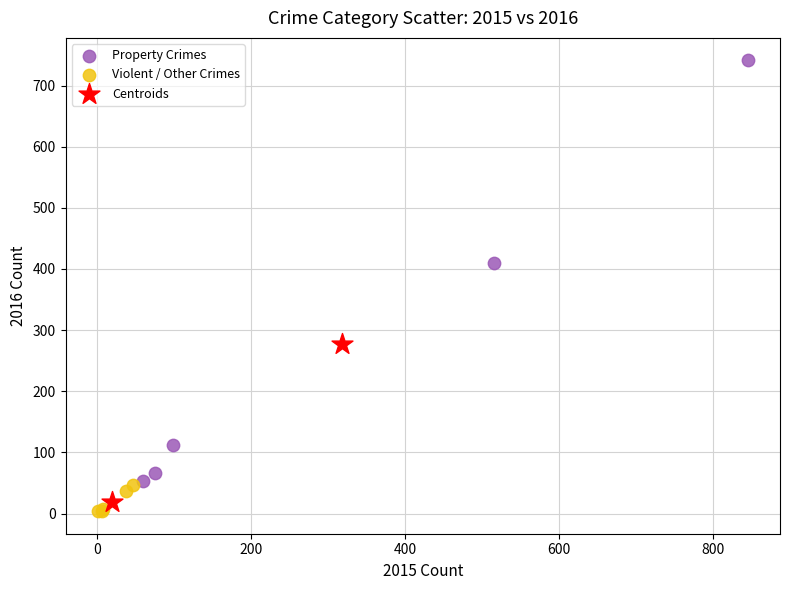

What are all the series names shown in the legend?

Property Crimes, Violent / Other Crimes, Centroids